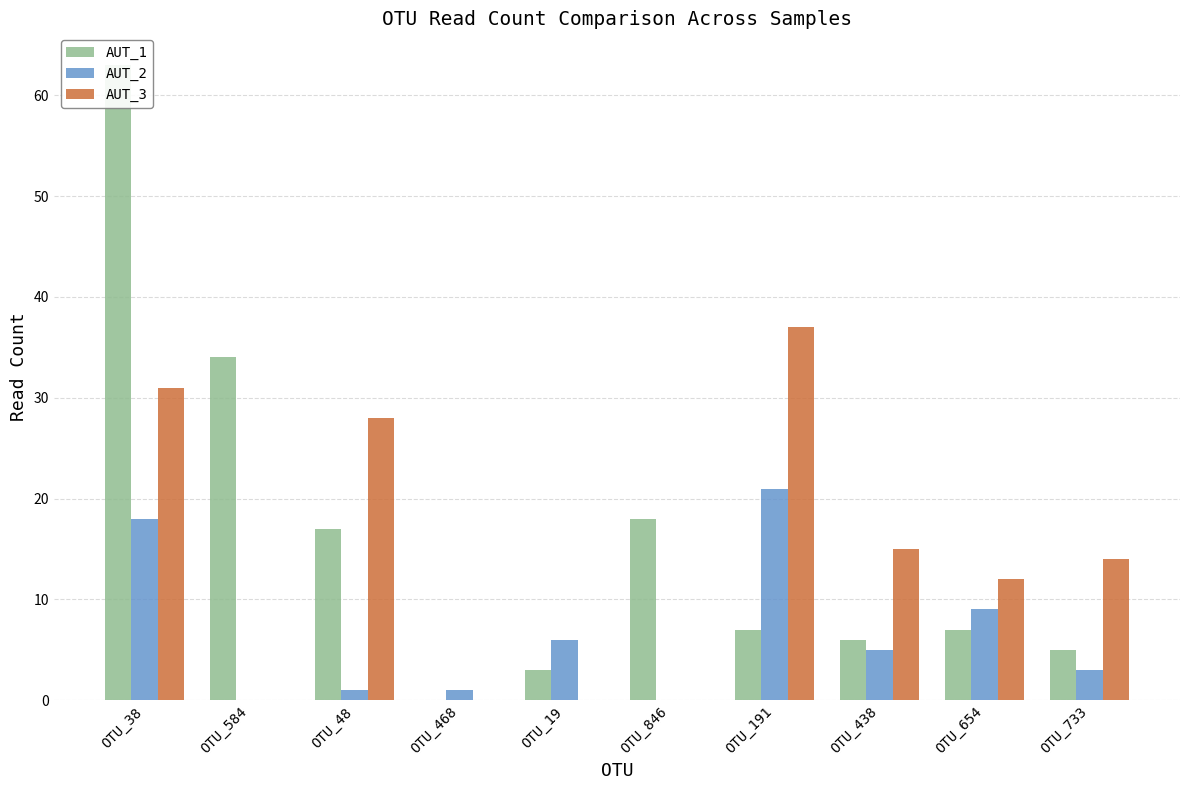

At how many categories does at least one series exceed 39?

1